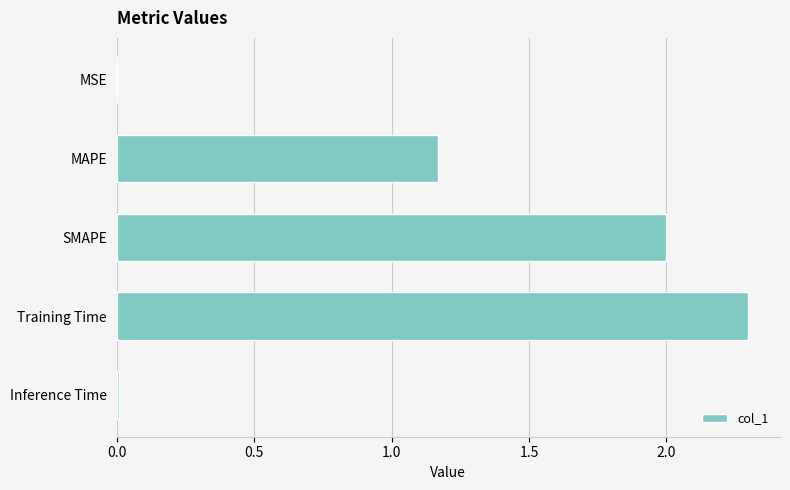

Where is the data nearest to the value 1?

MAPE